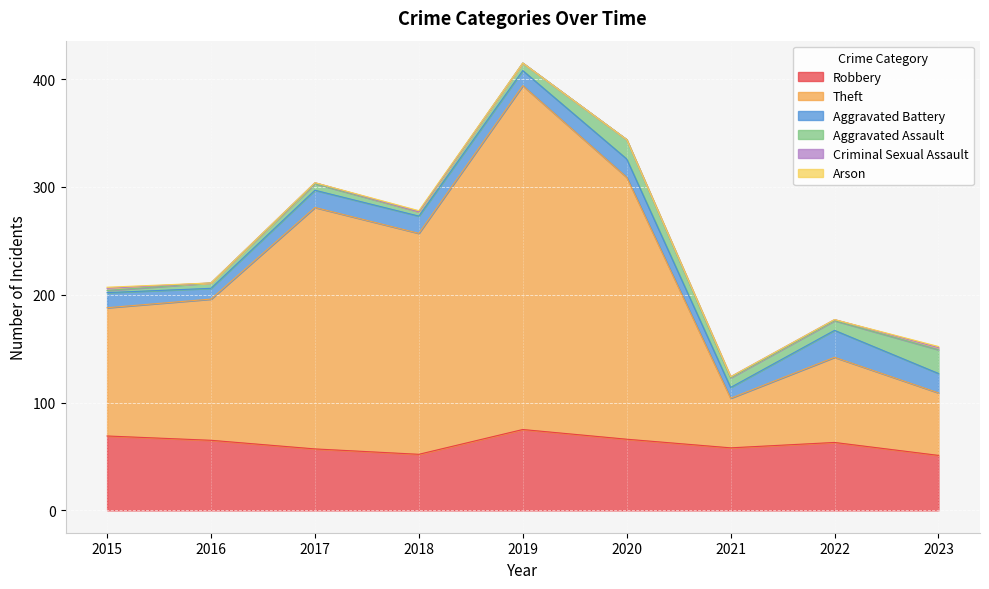

True or false: Aggravated Assault has more than 1 interior local peaks.

True